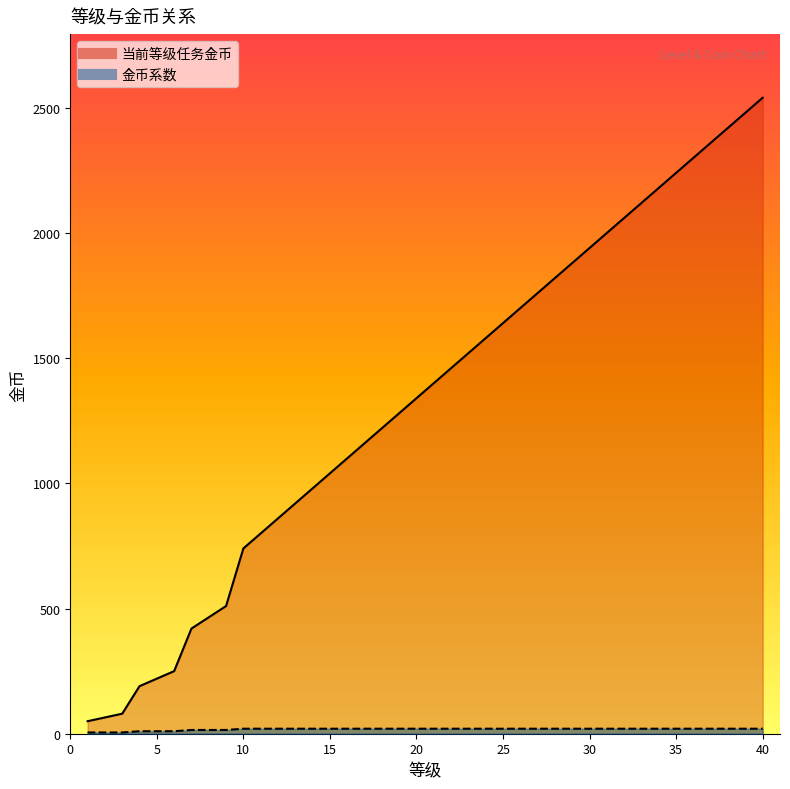

Which has a higher value, 19 or 14?

19